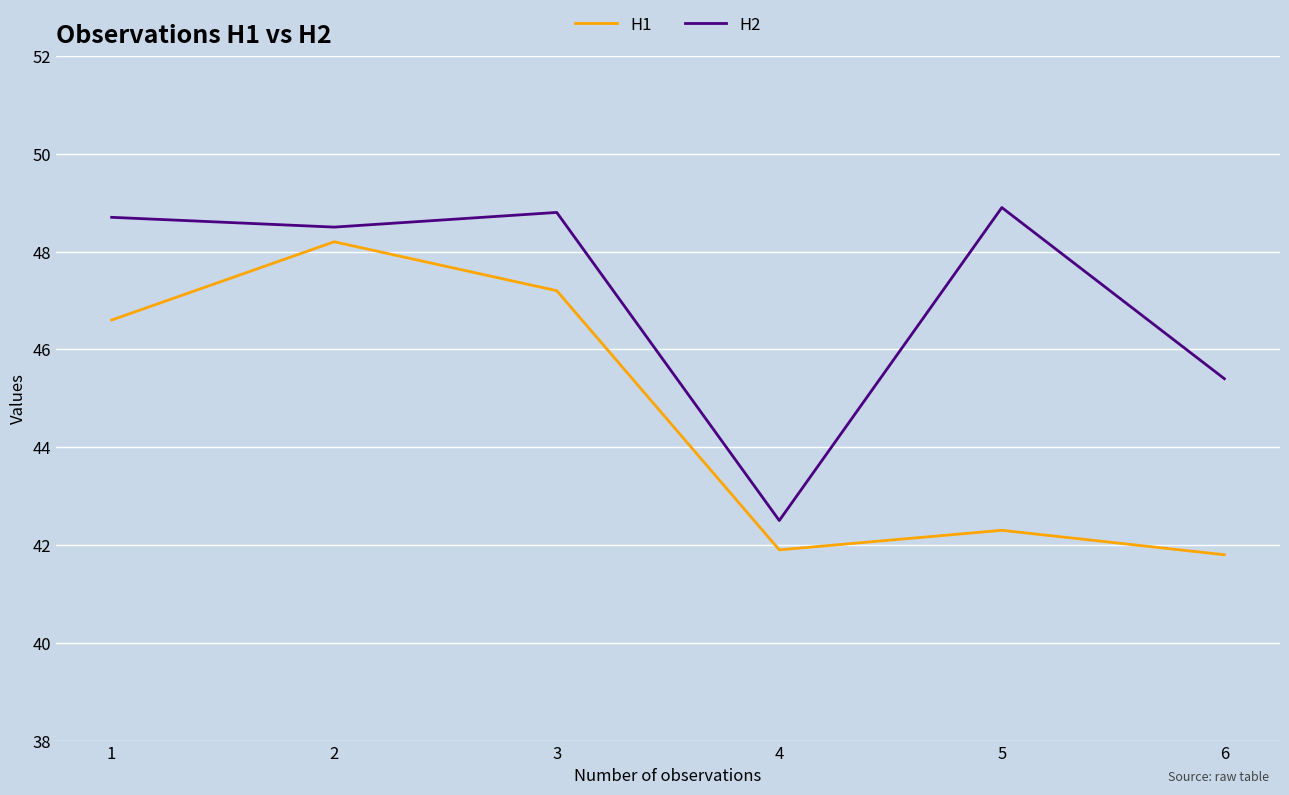

How many values in the H1 series are below 46?

3